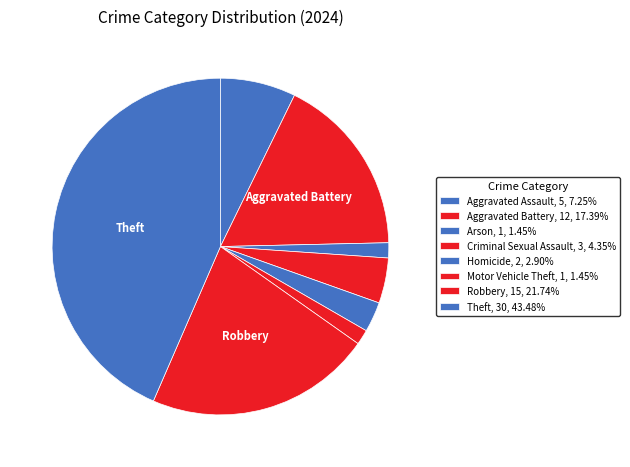

What percentage do Criminal Sexual Assault and Motor Vehicle Theft together represent?

5.8%